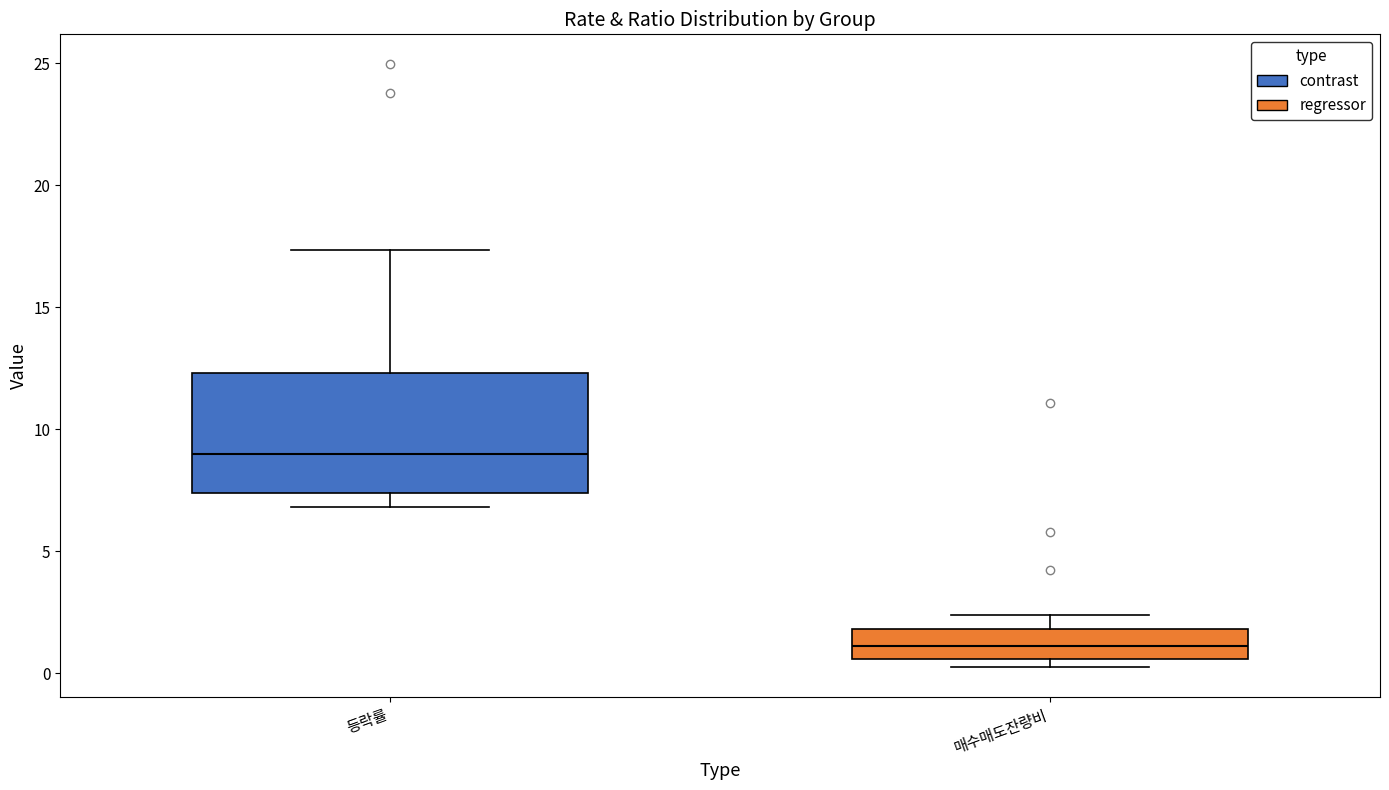

Which box has the lowest median line?

매수매도잔량비